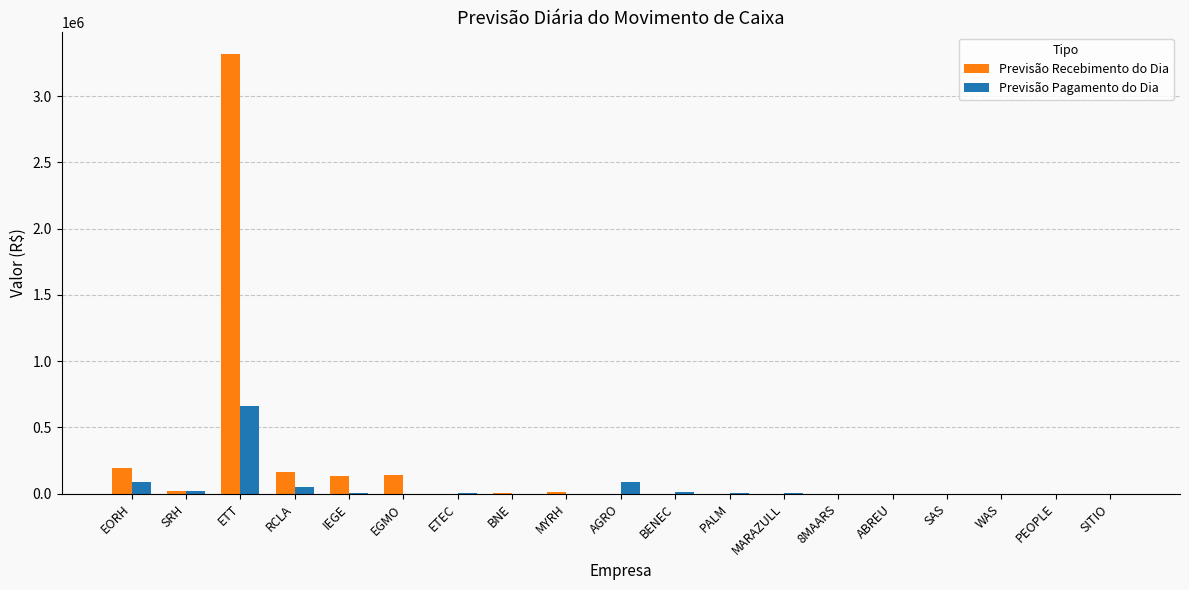

Is it true that Previsão Recebimento do Dia equals 192716.6 at EORH?

True